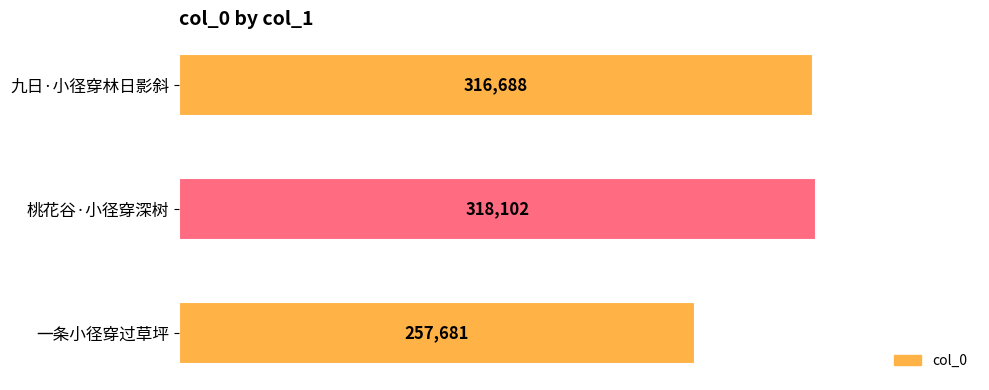

What is the label of the 1st bar from the top?

九日·小径穿林日影斜